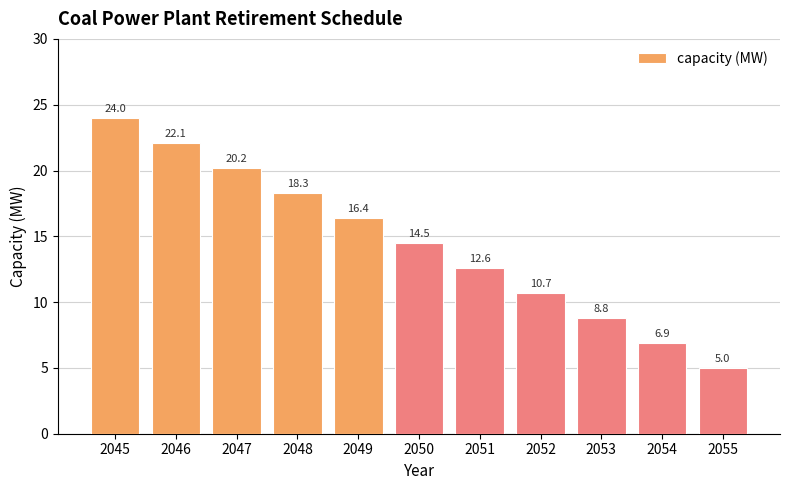

Reading right to left, what are all the values shown in this chart?

2055=5.0	2054=6.9	2053=8.8	2052=10.7	2051=12.6	2050=14.5	2049=16.4	2048=18.3	2047=20.2	2046=22.1	2045=24.0